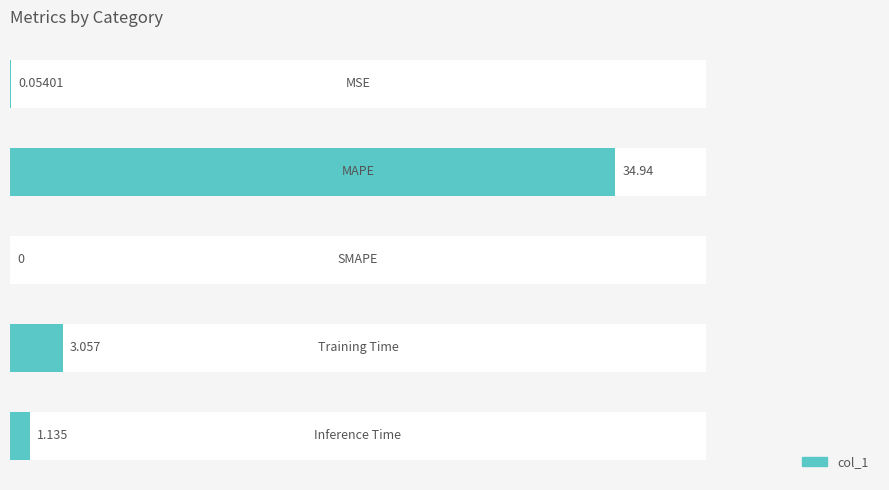

What is the value of the 5th bar from the left?

1.1